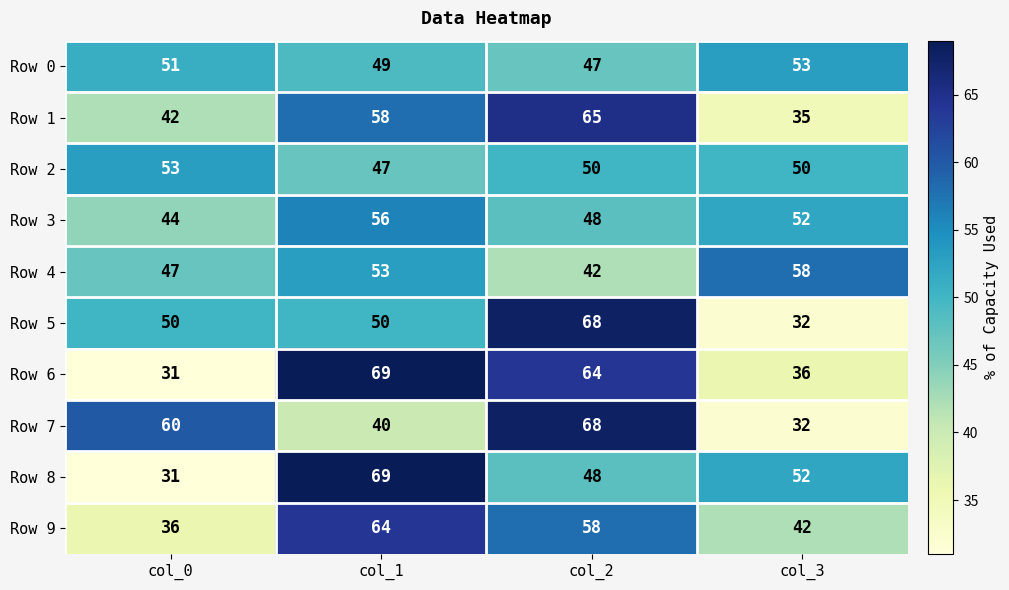

What is the total value across all series at col_1?

555